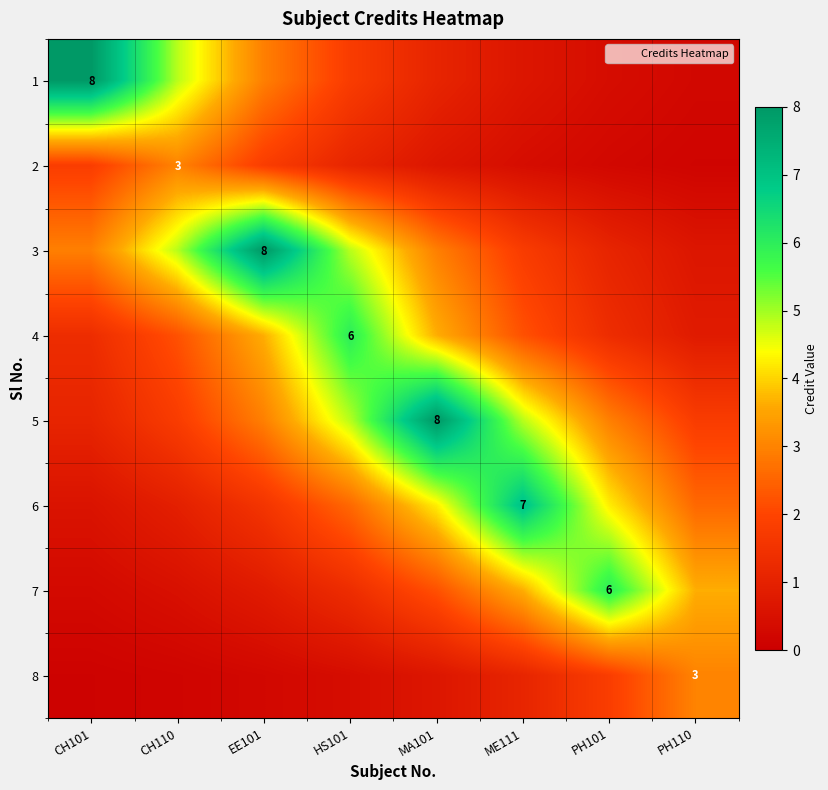

Read the 6 value at CH110.

0.9